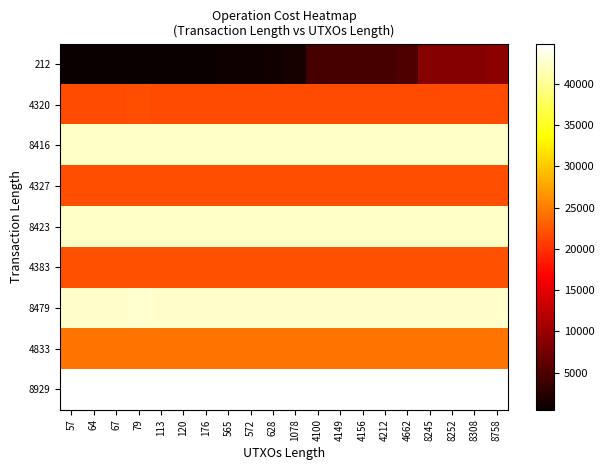

Which series has the widest spread of values?

212